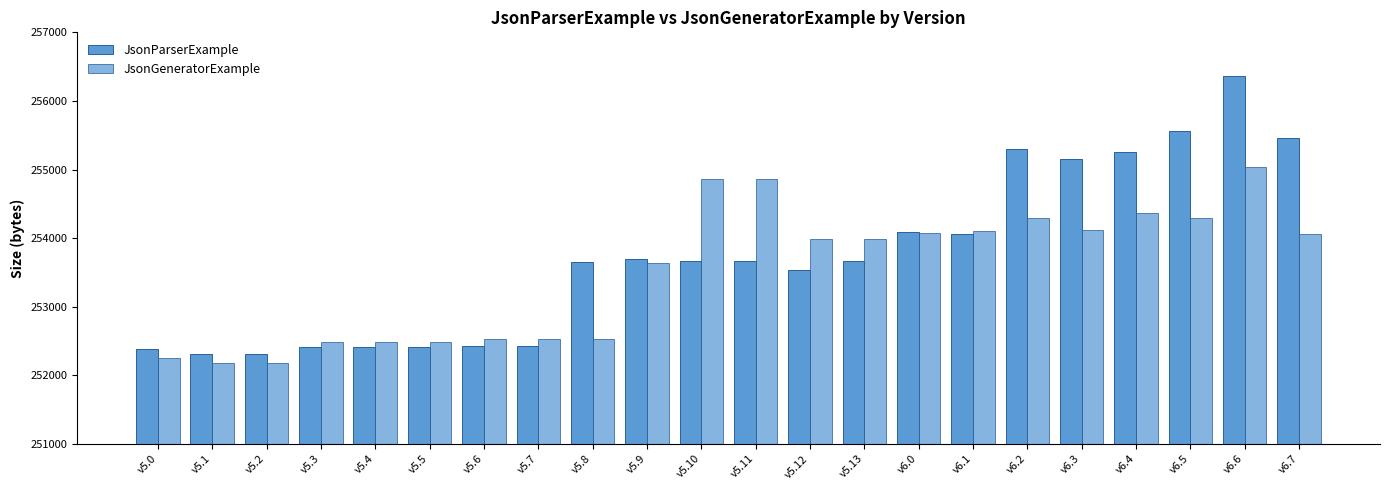

Reading right to left, what are all the values shown in this chart?

JsonParserExample: v6.7=255464	v6.6=256360	v6.5=255560	v6.4=255256	v6.3=255160	v6.2=255304	v6.1=254064	v6.0=254096	v5.13=253660	v5.12=253540	v5.11=253664	v5.10=253664	v5.9=253688	v5.8=253656	v5.7=252428	v5.6=252428	v5.5=252416	v5.4=252416	v5.3=252416	v5.2=252316	v5.1=252316	v5.0=252380
JsonGeneratorExample: v6.7=254056	v6.6=255032	v6.5=254296	v6.4=254360	v6.3=254120	v6.2=254296	v6.1=254104	v6.0=254072	v5.13=253992	v5.12=253992	v5.11=254864	v5.10=254864	v5.9=253632	v5.8=252536	v5.7=252536	v5.6=252536	v5.5=252480	v5.4=252480	v5.3=252480	v5.2=252184	v5.1=252184	v5.0=252248